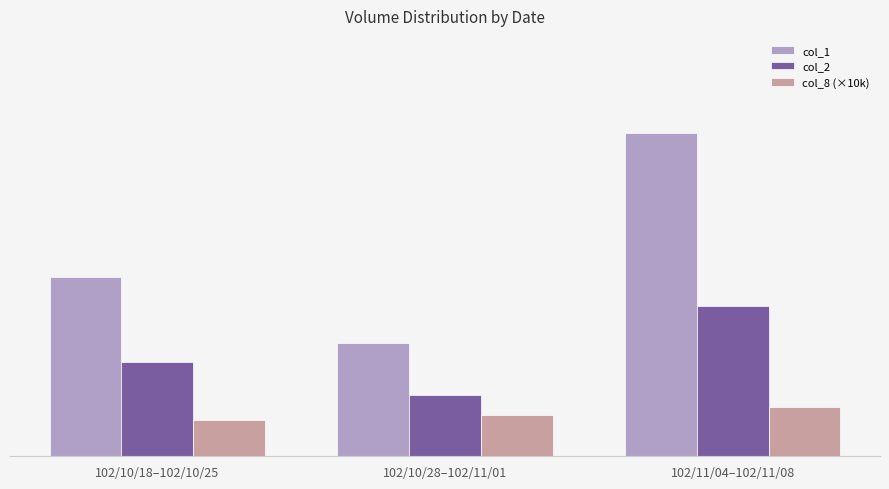

What are all the series names shown in the legend?

col_1, col_2, col_8 (×10k)